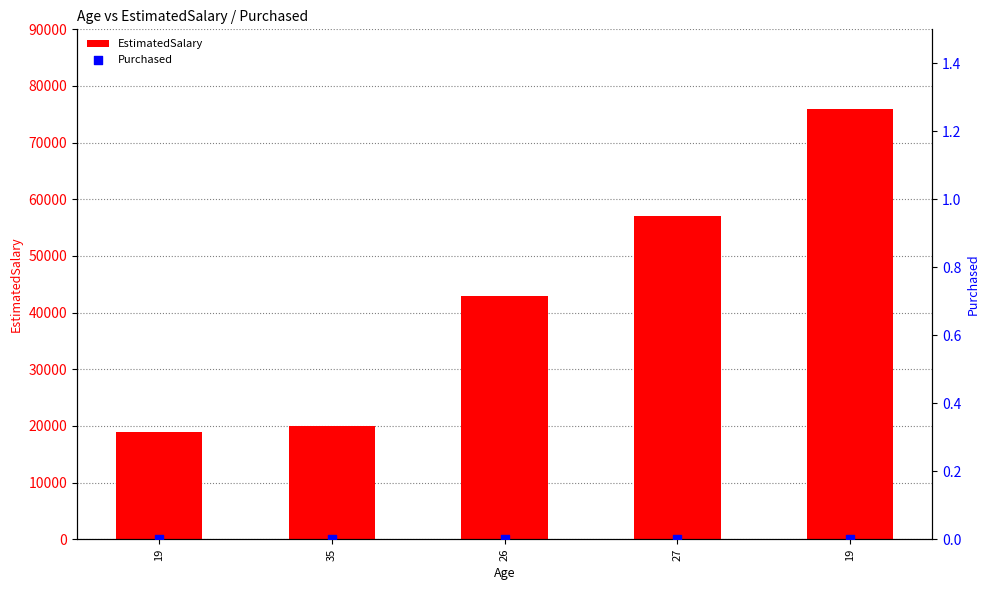

Which series reaches the maximum Y coordinate?

EstimatedSalary